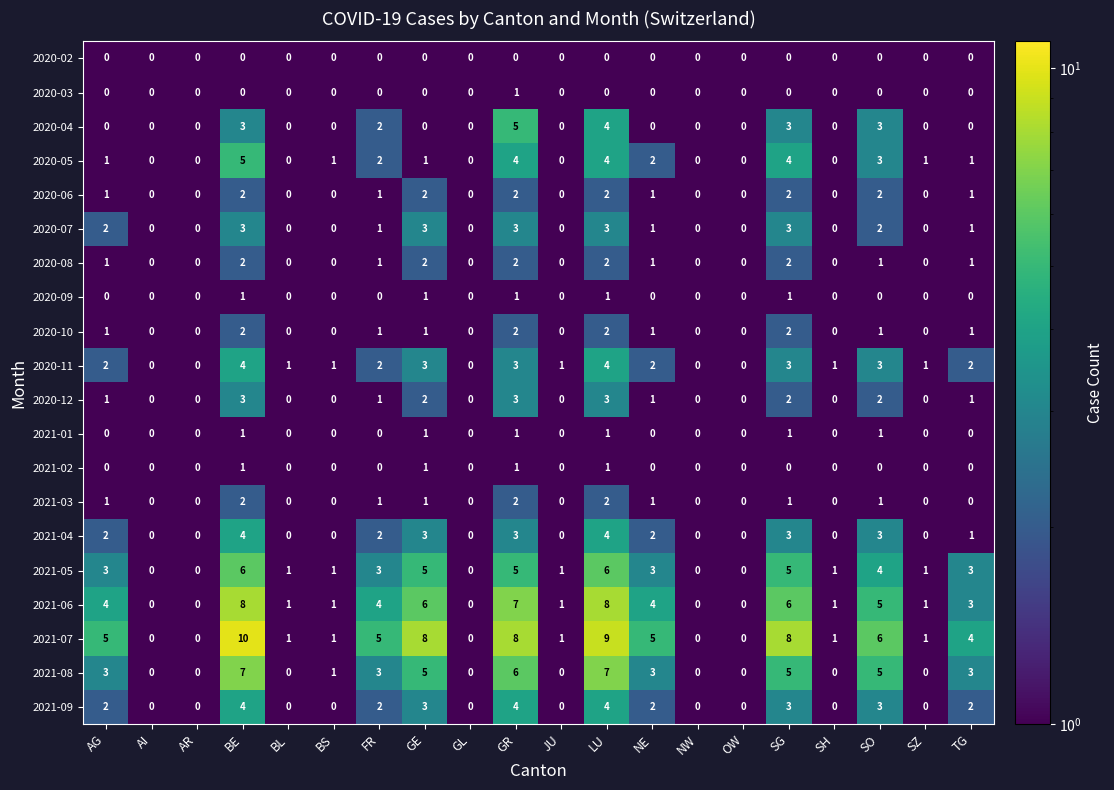

Which label corresponds to the largest value in the chart?

BE